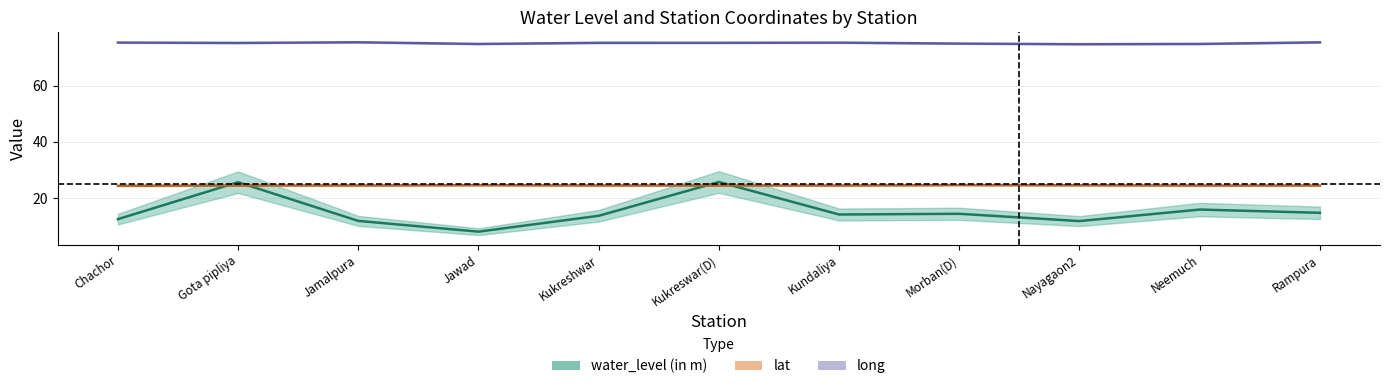

Count the number of data series in this chart.

3